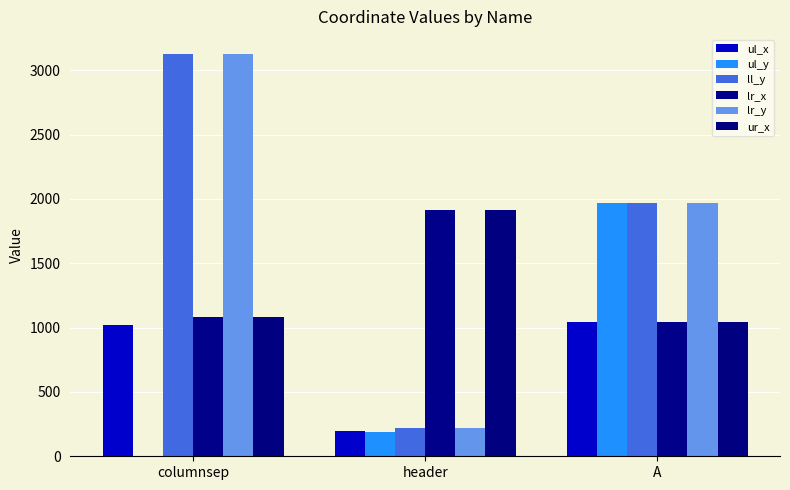

Reading right to left, list all the values displayed in this chart.

ul_x: A=1043	header=199	columnsep=1019
ul_y: A=1972	header=190	columnsep=0
ll_y: A=1972	header=223	columnsep=3125
lr_x: A=1044	header=1912	columnsep=1082
lr_y: A=1972	header=223	columnsep=3125
ur_x: A=1044	header=1912	columnsep=1082